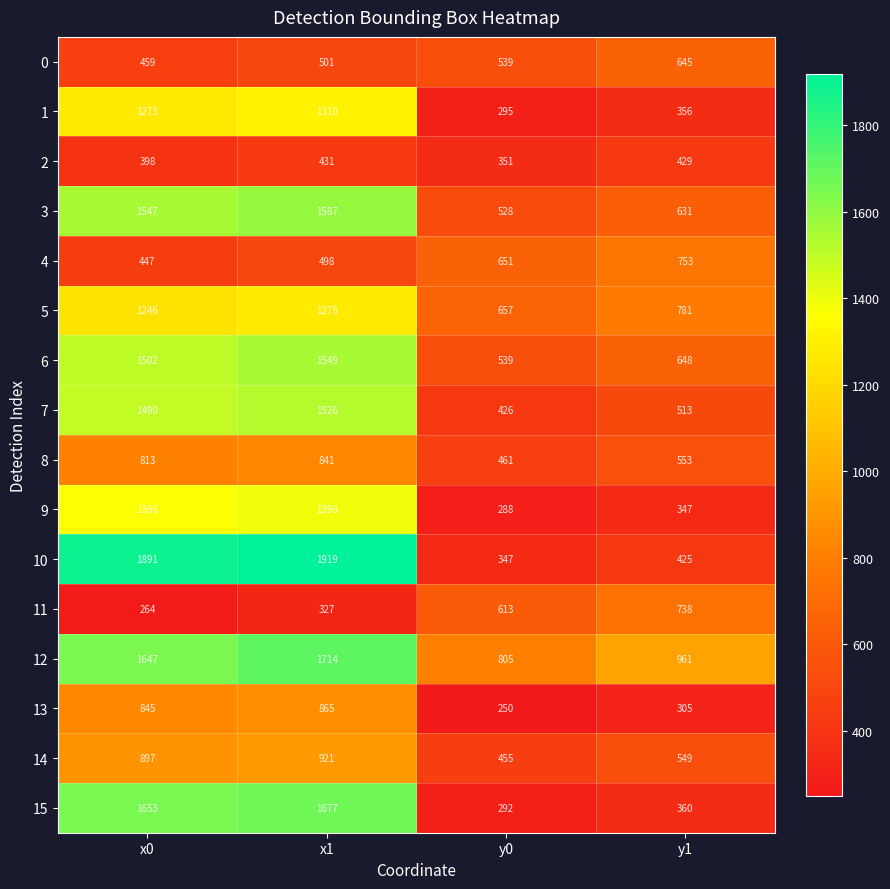

At x1, list the series in order from largest to smallest.

10, 12, 15, 3, 6, 7, 9, 1, 5, 14, 13, 8, 0, 4, 2, 11